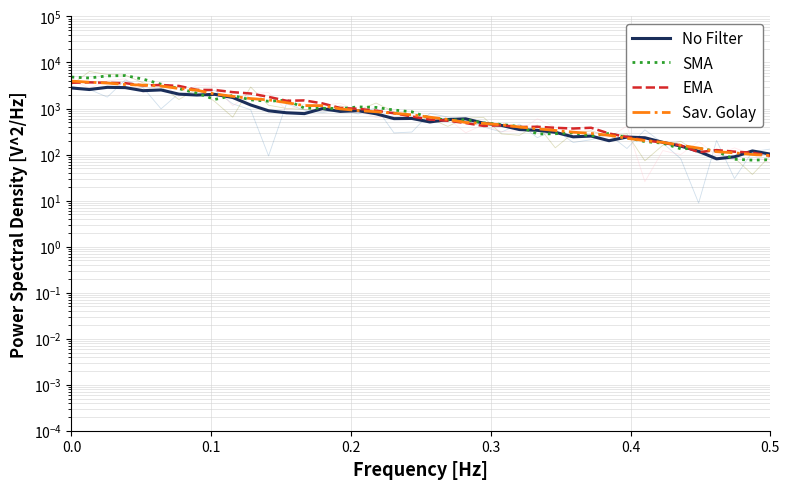

How many lines are shown in the chart?

4